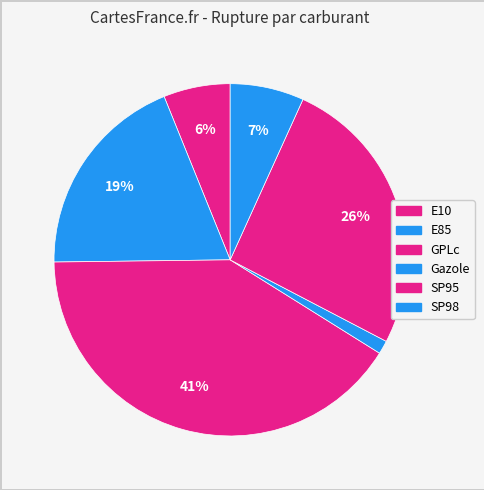

Is it true that Gazole is 1% of the pie?

True